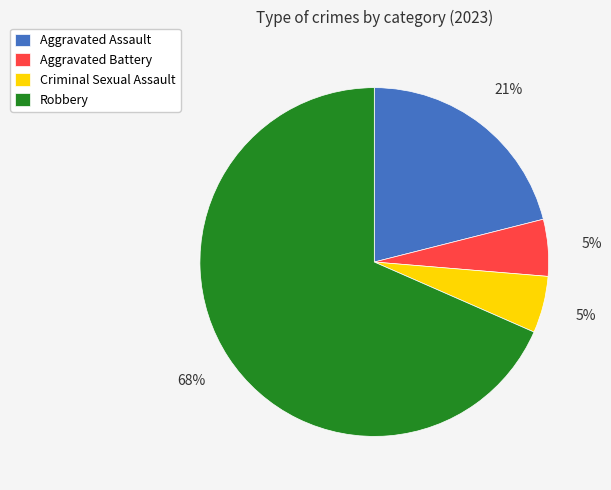

How many slices are in this pie chart?

4